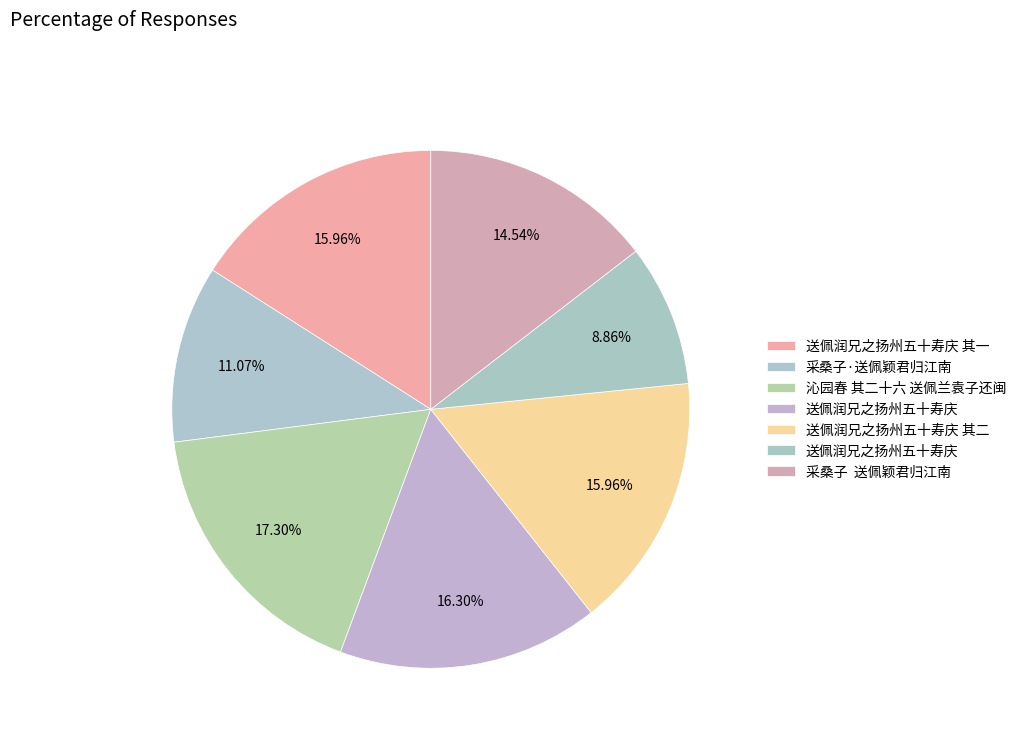

Rank the categories by value from lowest to highest.

送佩润兄之扬州五十寿庆, 采桑子·送佩颖君归江南, 采桑子  送佩颖君归江南, 送佩润兄之扬州五十寿庆 其一, 送佩润兄之扬州五十寿庆 其二, 送佩润兄之扬州五十寿庆, 沁园春 其二十六 送佩兰袁子还闽